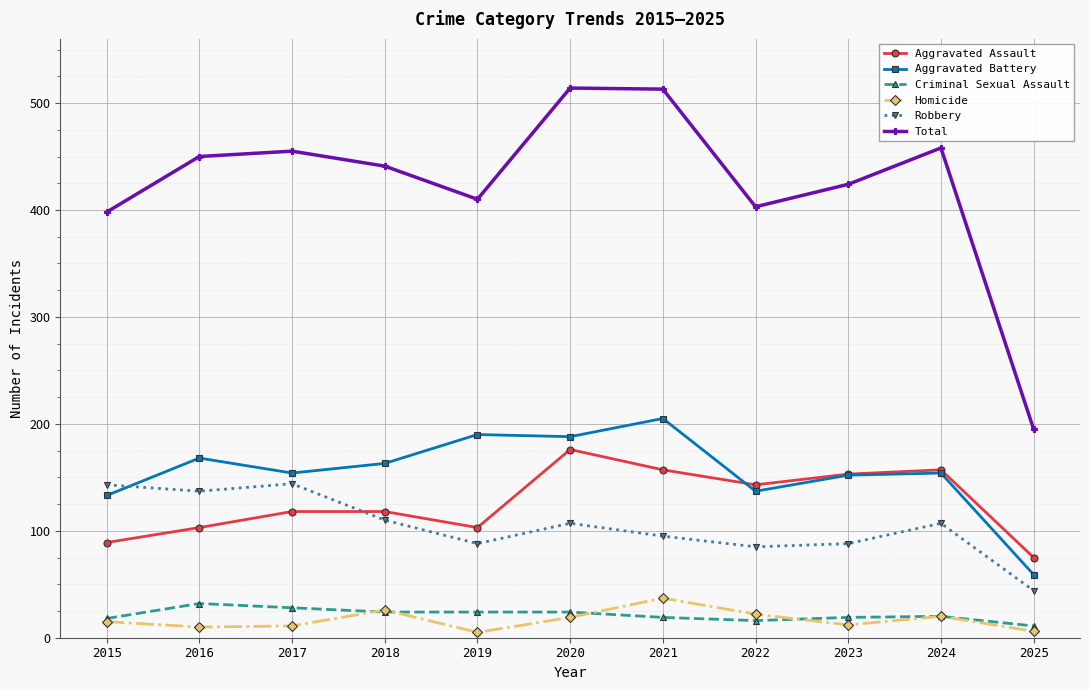

Is it true that Aggravated Assault equals 157 at 2024?

True